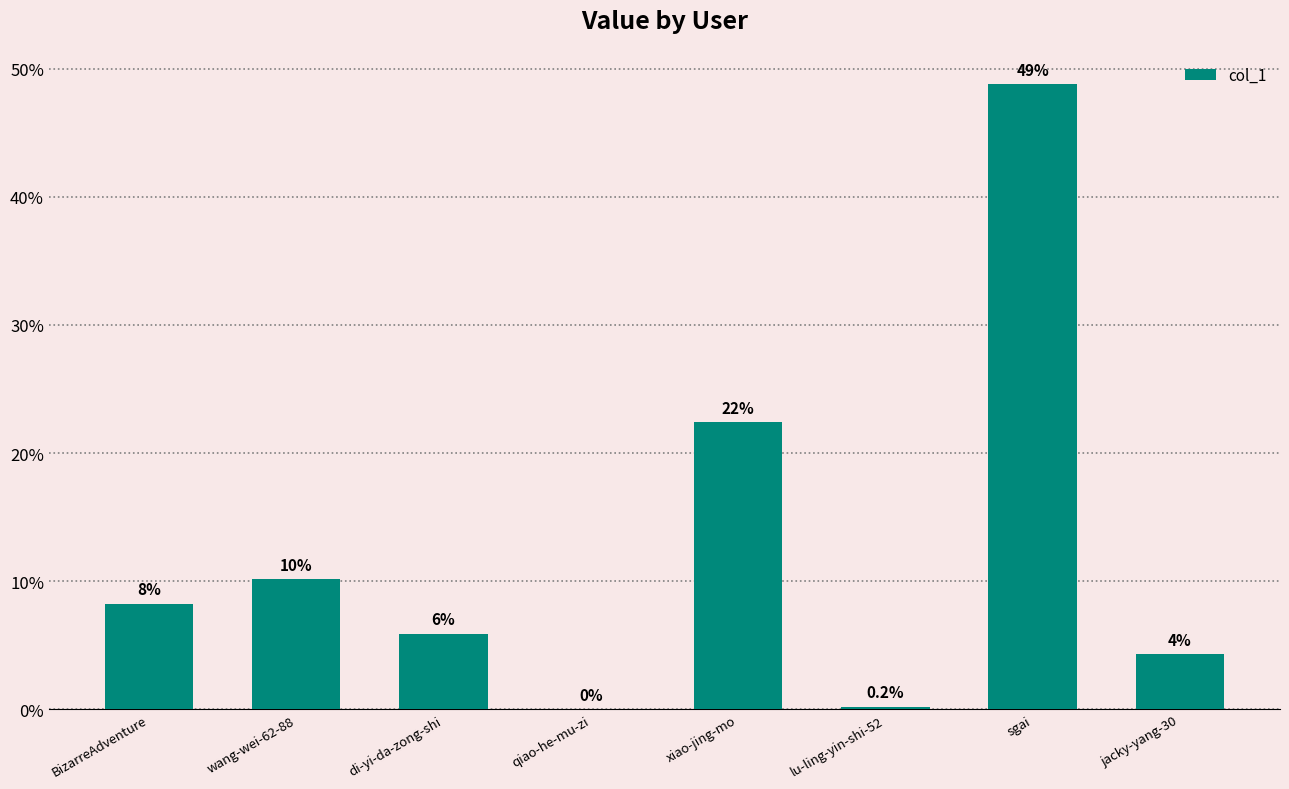

Are the bars horizontal?

No